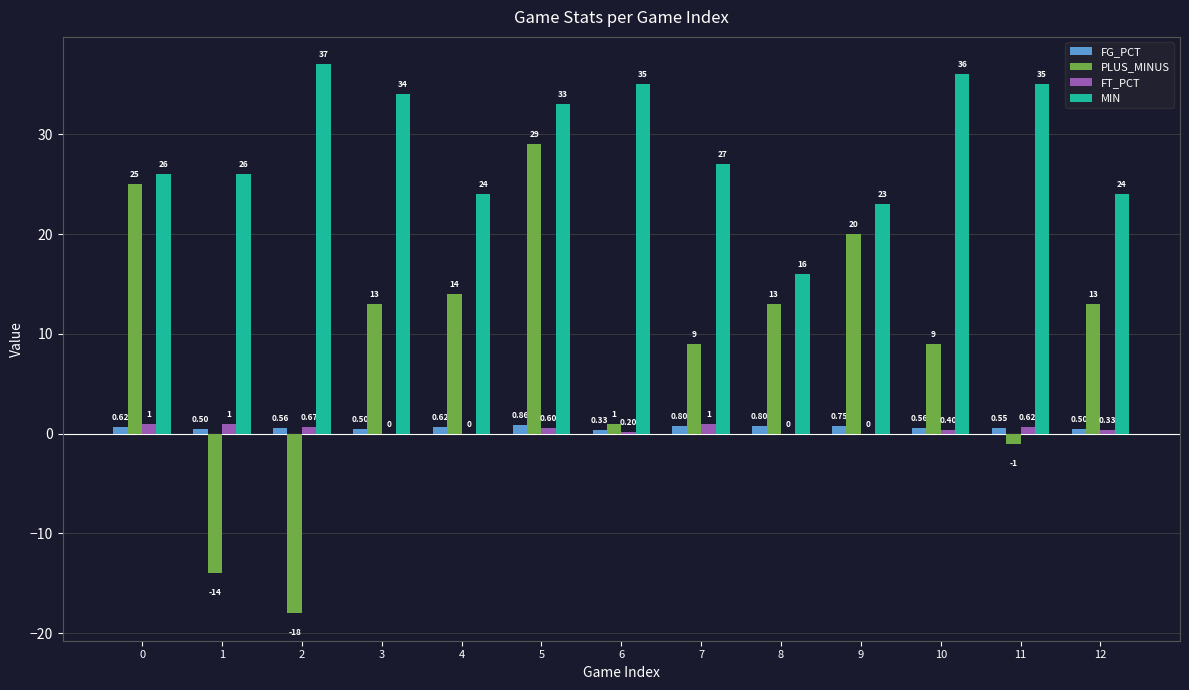

At which category is the sum across all series the highest?

5